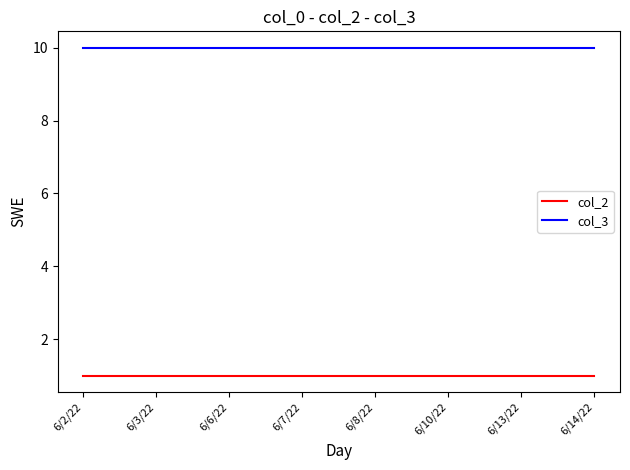

The value of col_3 at 6/8/22 is 18. True or false?

False